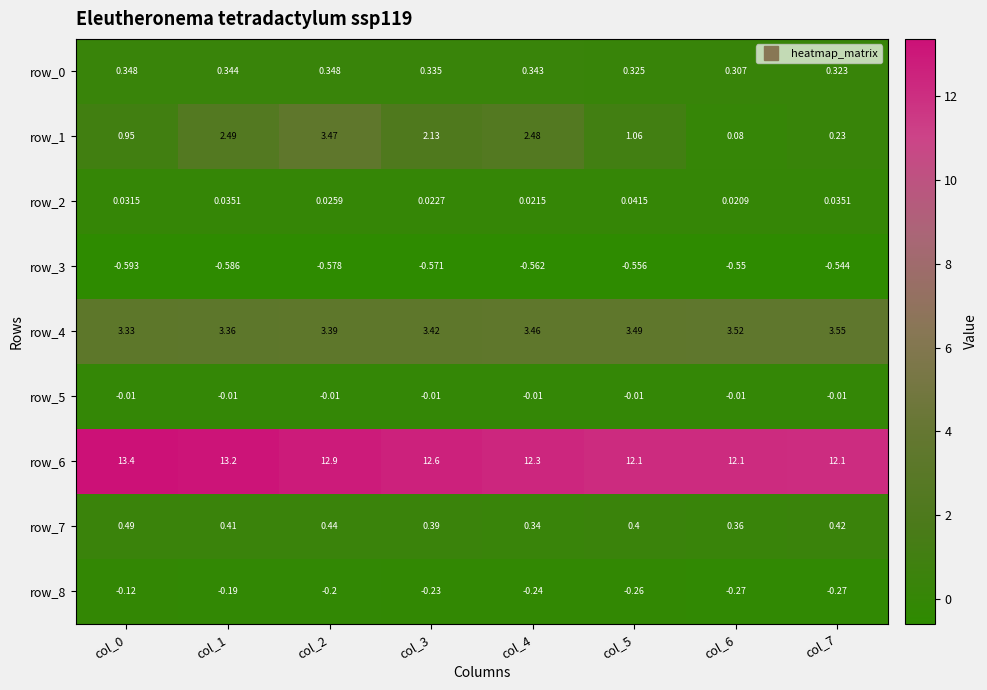

What is the difference between the highest and lowest values at col_1?

13.8